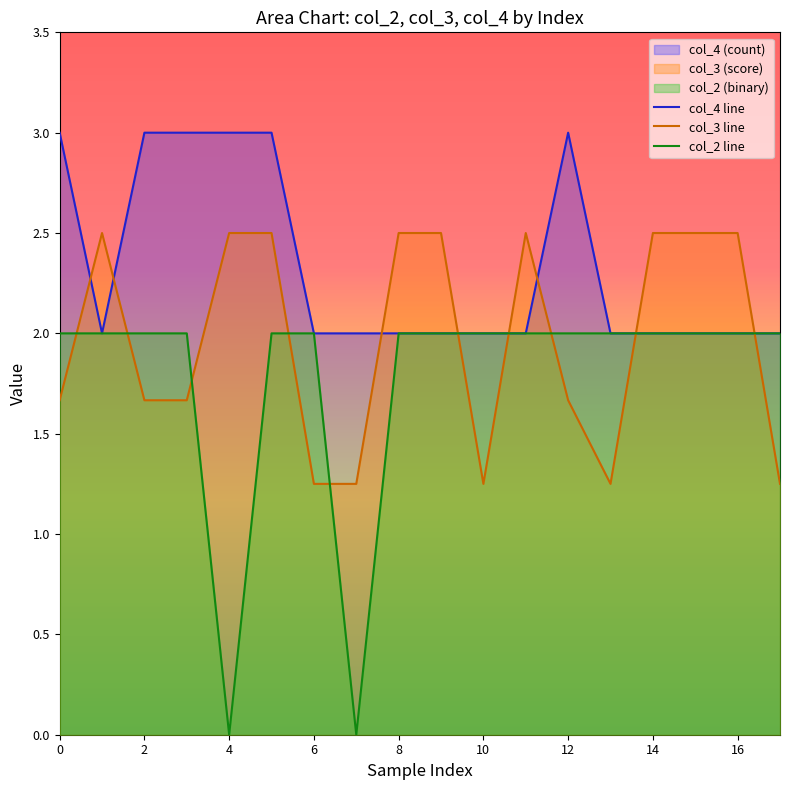

How many data points does each series have?

18